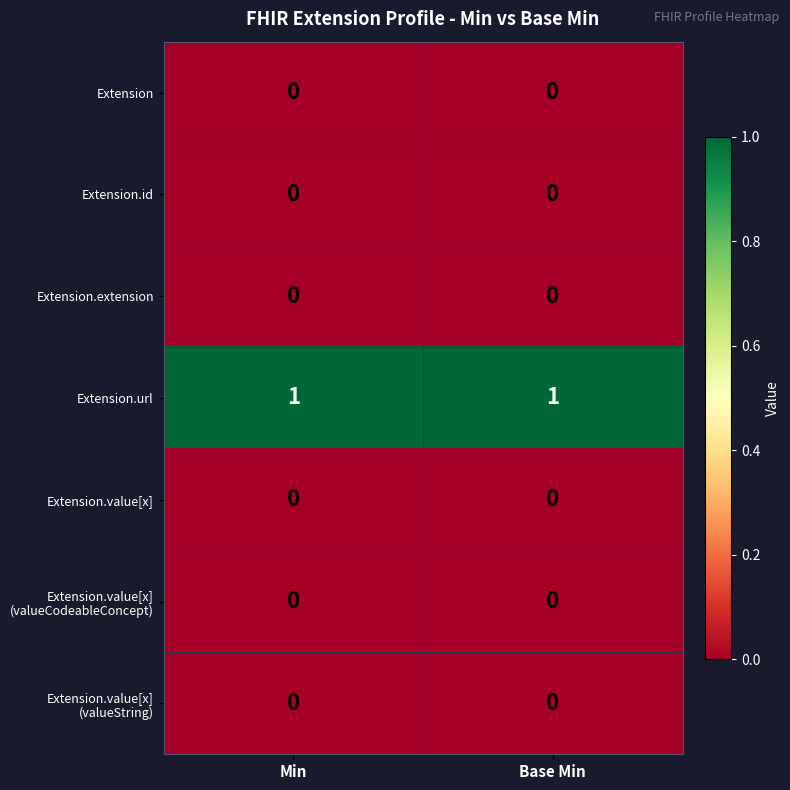

Is it true that Extension.url equals 0 at Base Min?

False